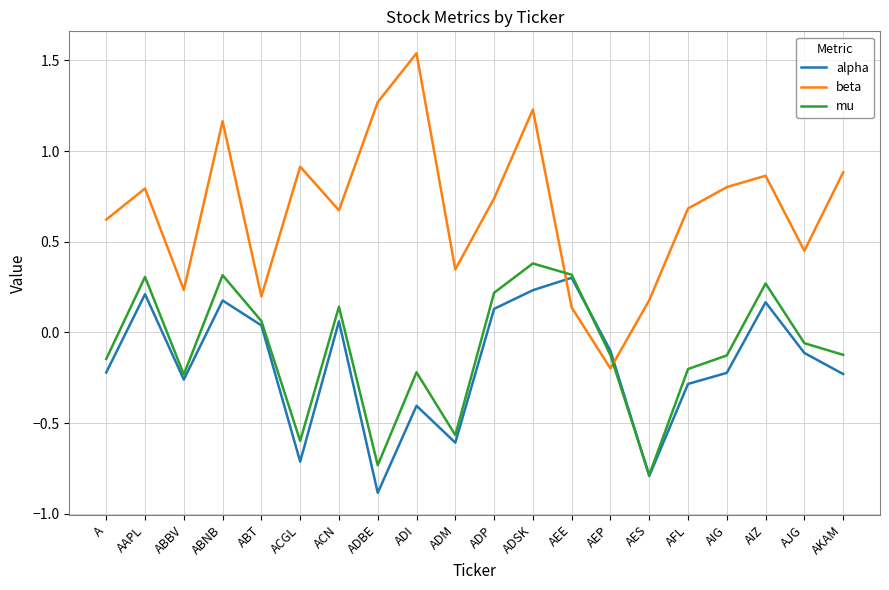

What position from the right is AKAM?

1